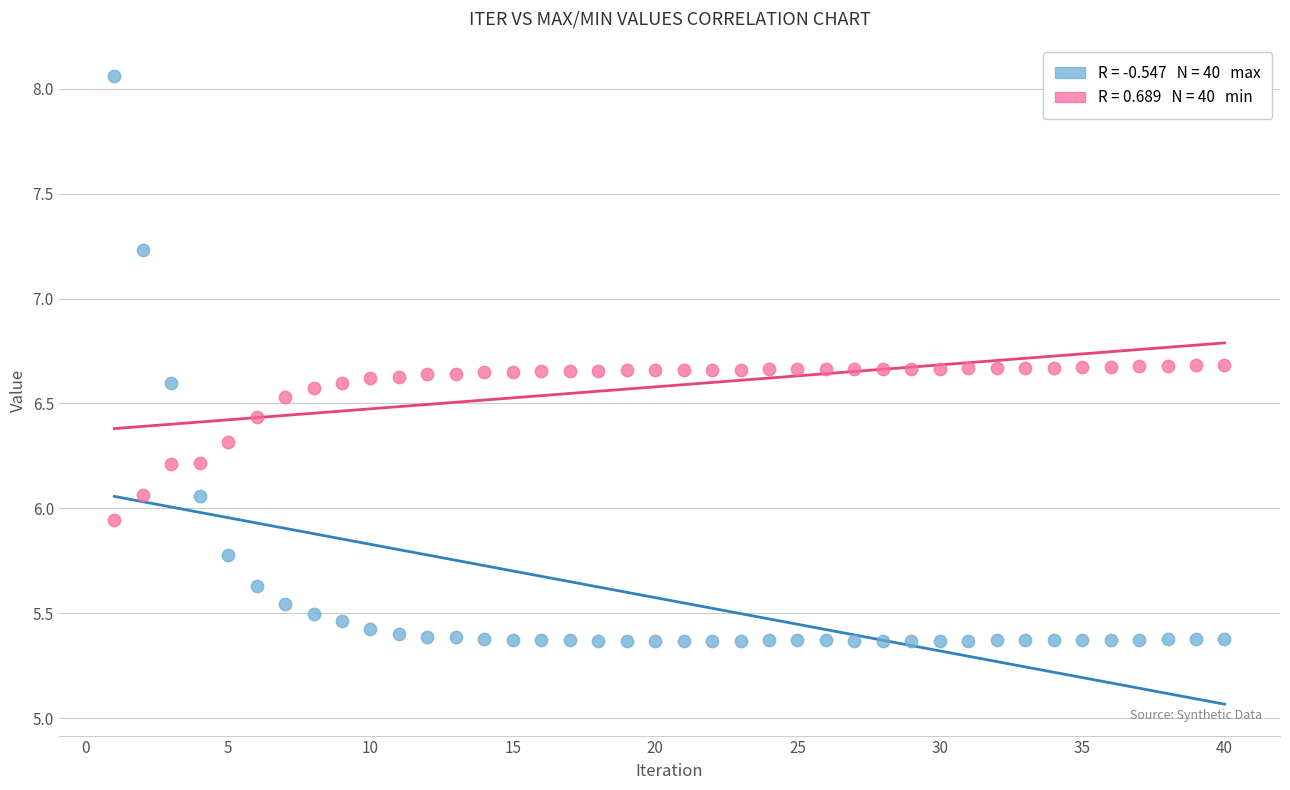

Across all data points, what is the range of Y values (max minus min)?

2.7